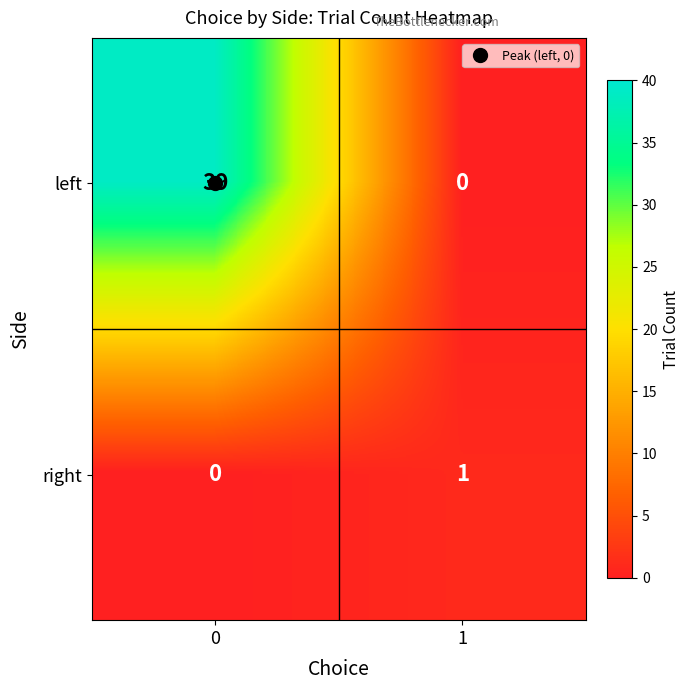

What is the maximum value shown in the chart?

39